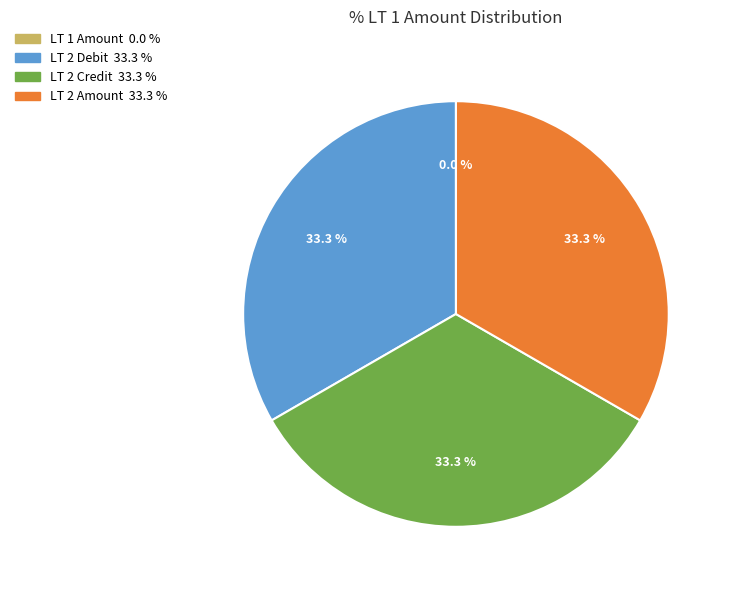

To the nearest percent, what is the average slice percentage?

25%